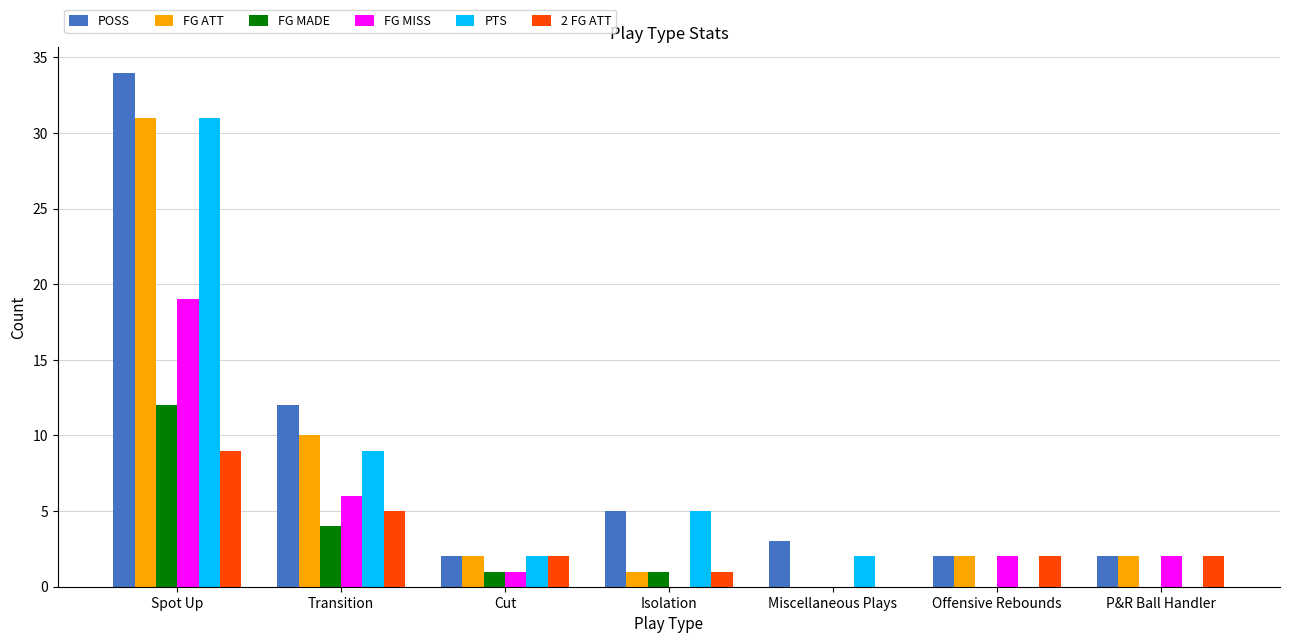

What is the sum of the PTS values at Miscellaneous Plays and Spot Up?

33